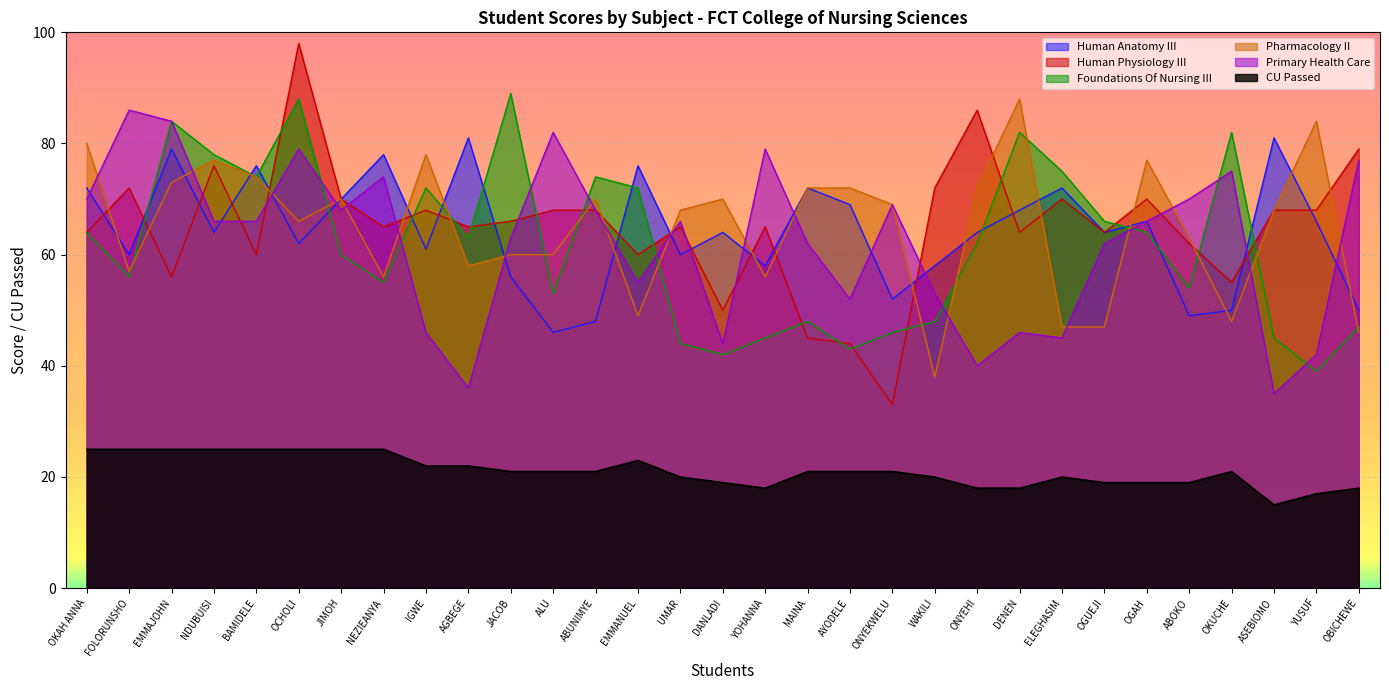

What position from the right is OKUCHE?

4